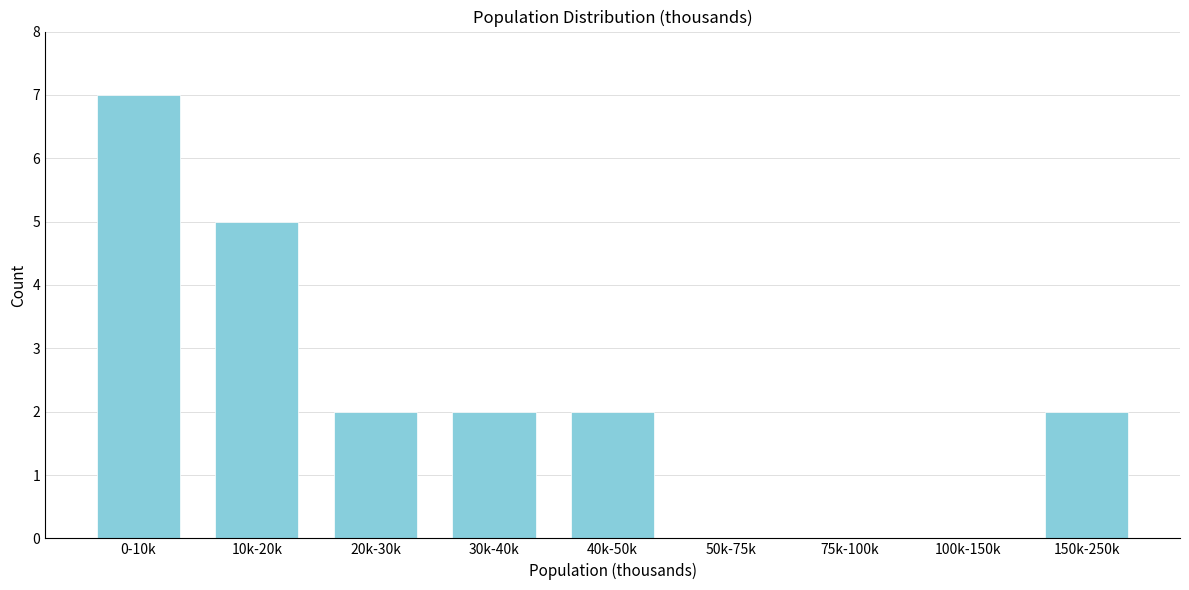

Reading right to left, what are all the values shown in this chart?

150k-250k=2	100k-150k=0	75k-100k=0	50k-75k=0	40k-50k=2	30k-40k=2	20k-30k=2	10k-20k=5	0-10k=7